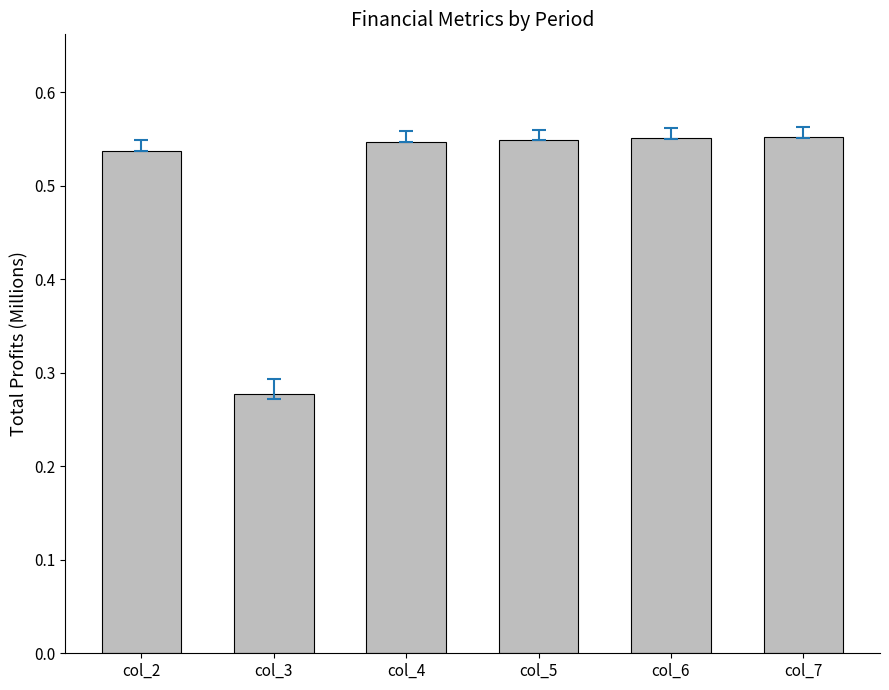

How many values are between 0 and 1?

6